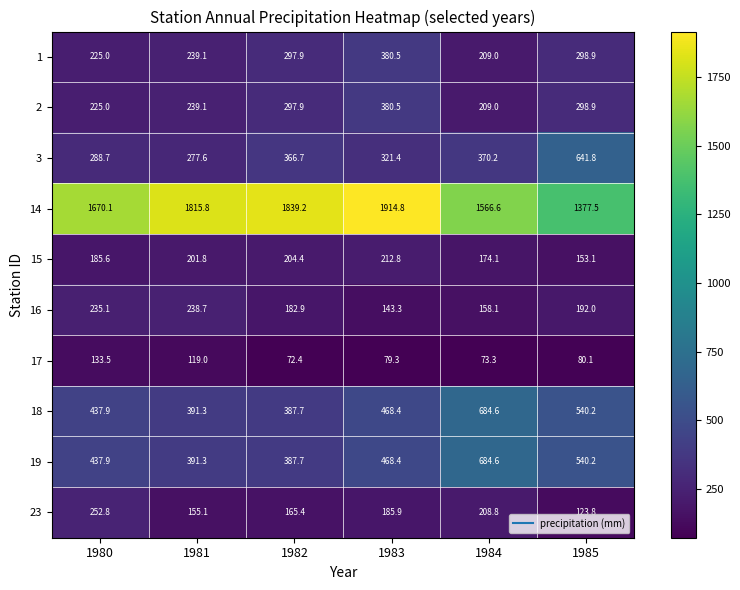

Rank the categories by 15 value from highest to lowest.

1983, 1982, 1981, 1980, 1984, 1985